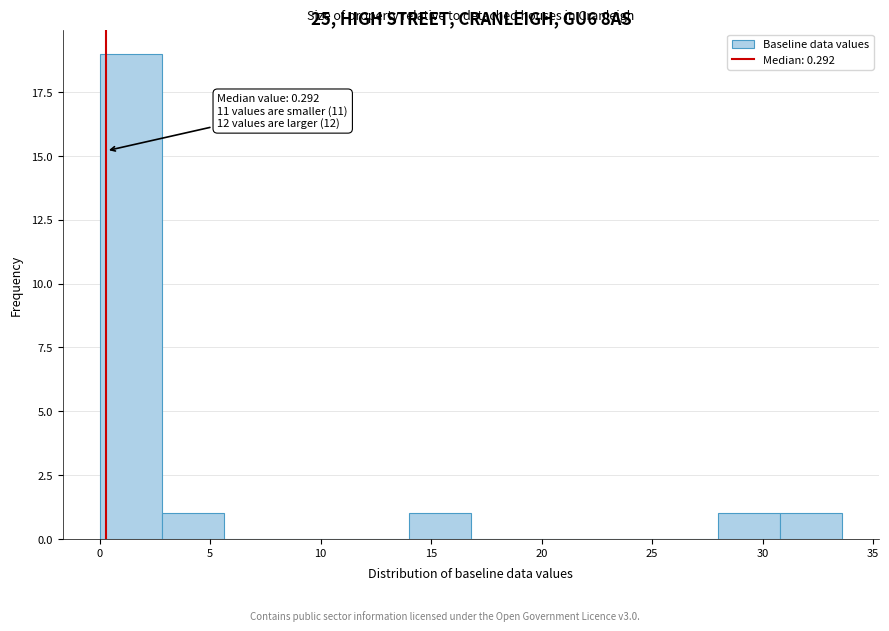

Over which range of the x-axis is the bar tallest?

0.0 to 3.0